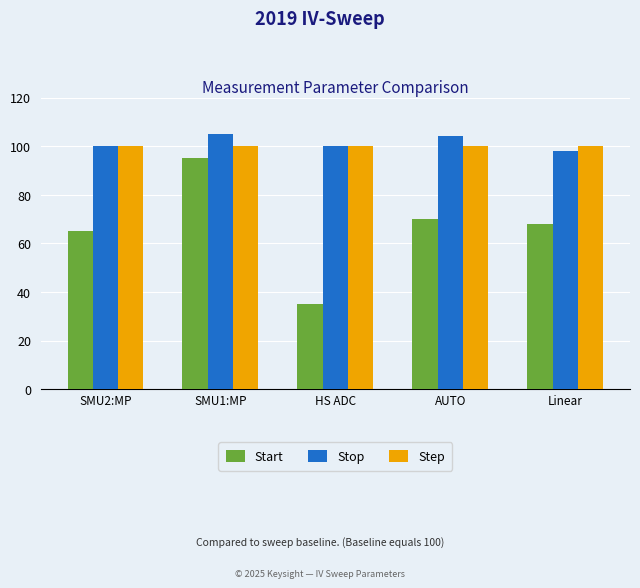

Rank the series by their maximum value, from highest to lowest.

Stop, Step, Start